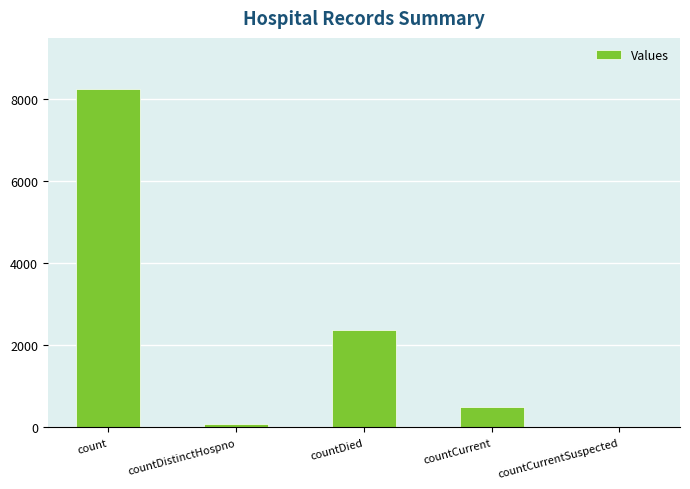

Is it true that the value at countDied is 1101?

False